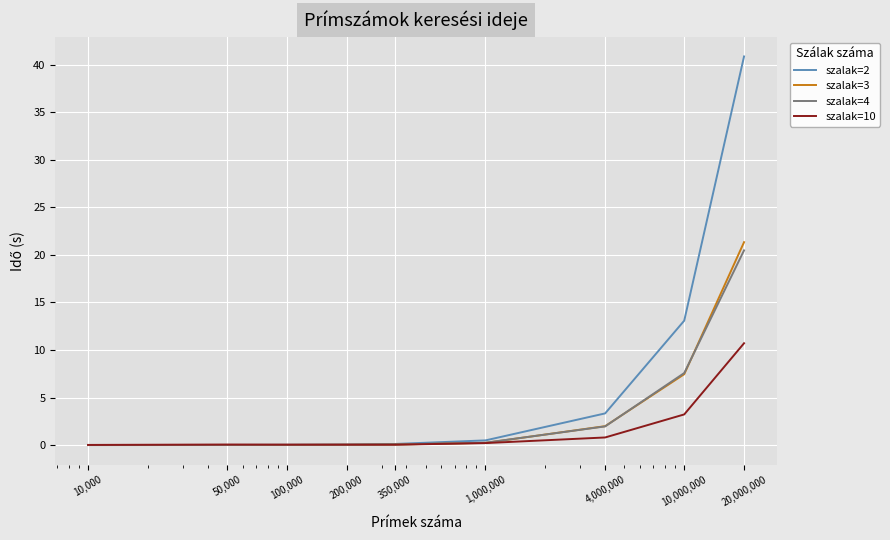

What is the maximum value for szalak=10?

10.7